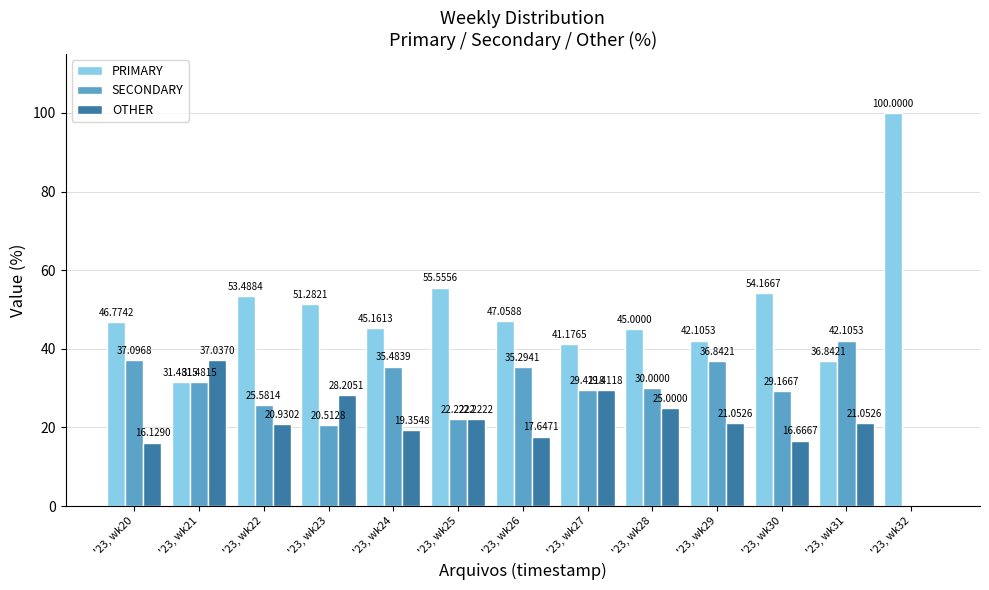

What is the sum of all PRIMARY values?

650.1